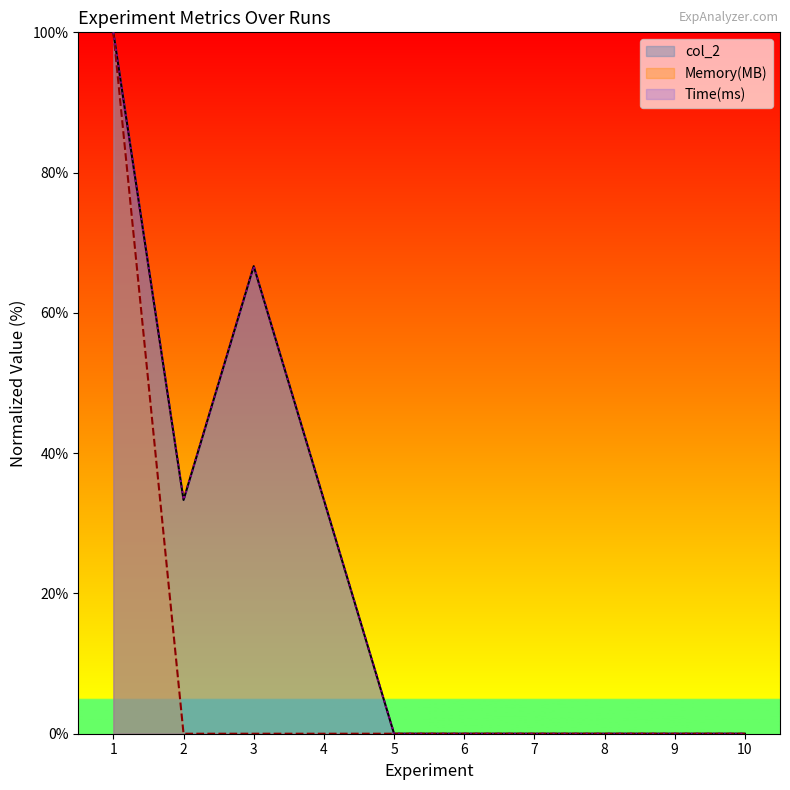

What is the average value of the col_2 series?

23.3